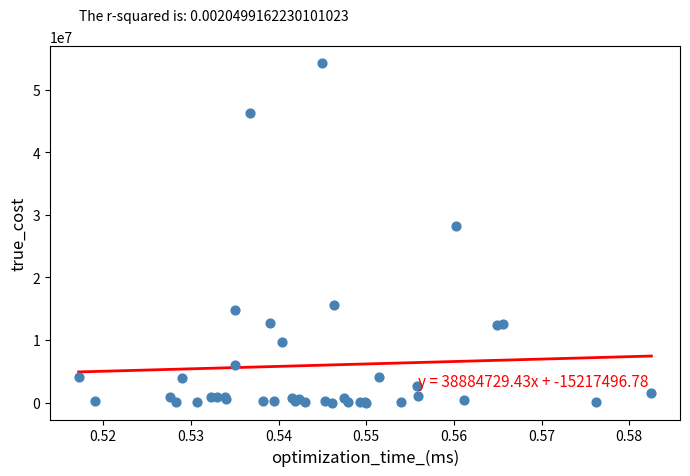

What Y value in the scatter plot is closest to 27129580?

28196519.8